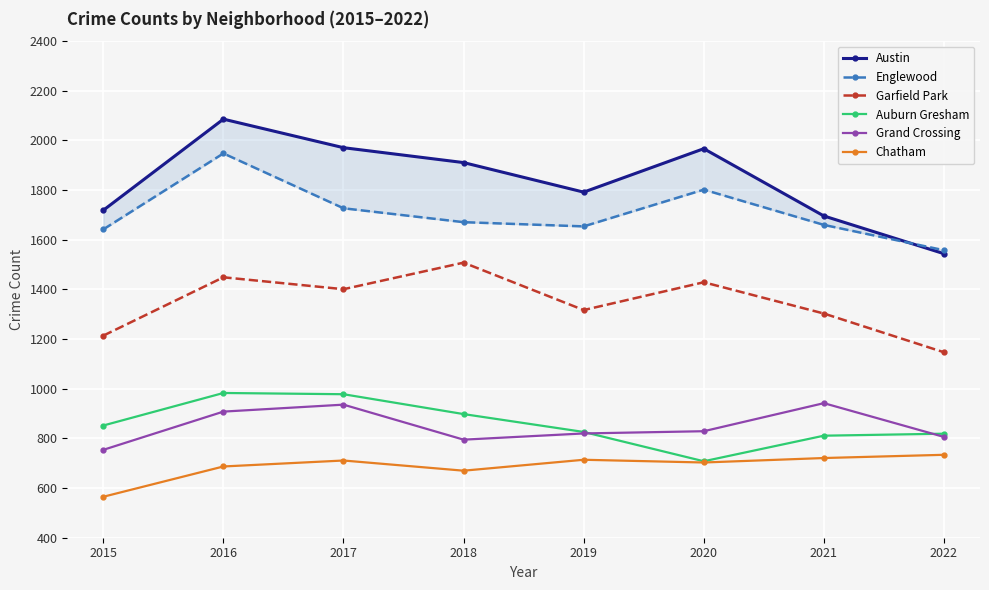

Which series has the largest range (max minus min)?

Austin